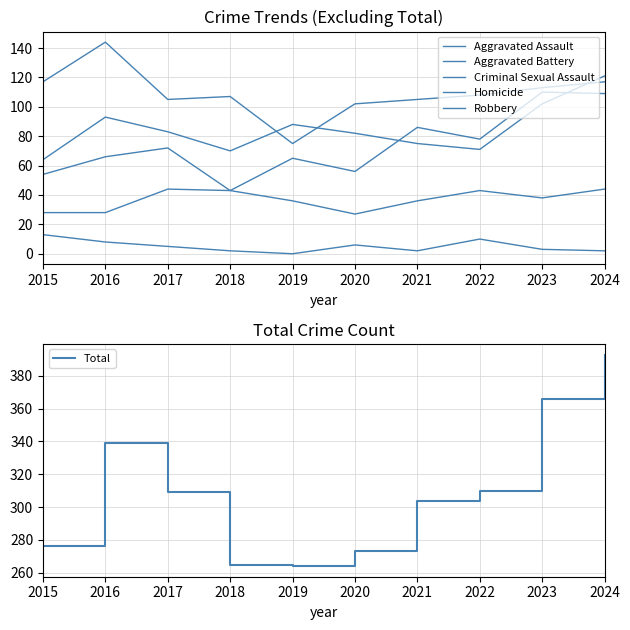

What is the difference between the second highest and minimum values in the Total series?

102